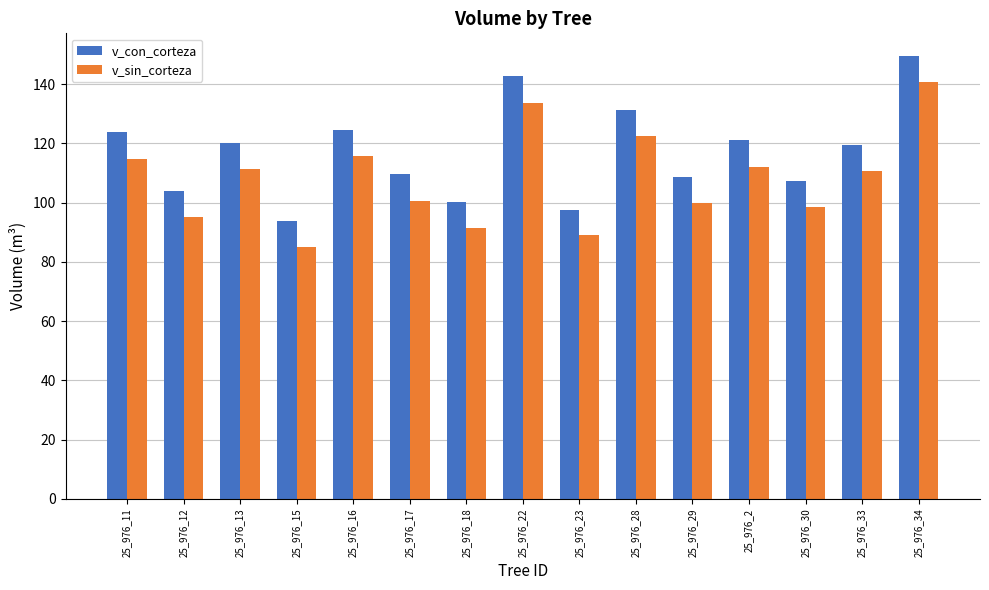

True or false: v_con_corteza has a value of 109.5 at 25_976_17.

True